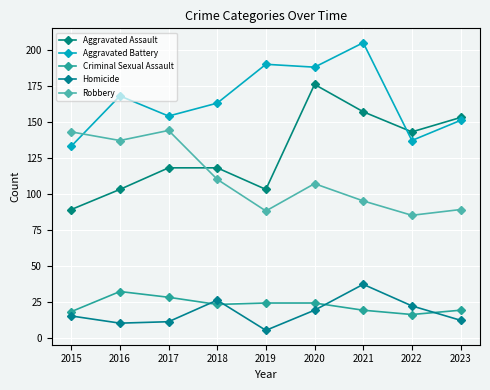

At how many categories does at least one series exceed 140?

9